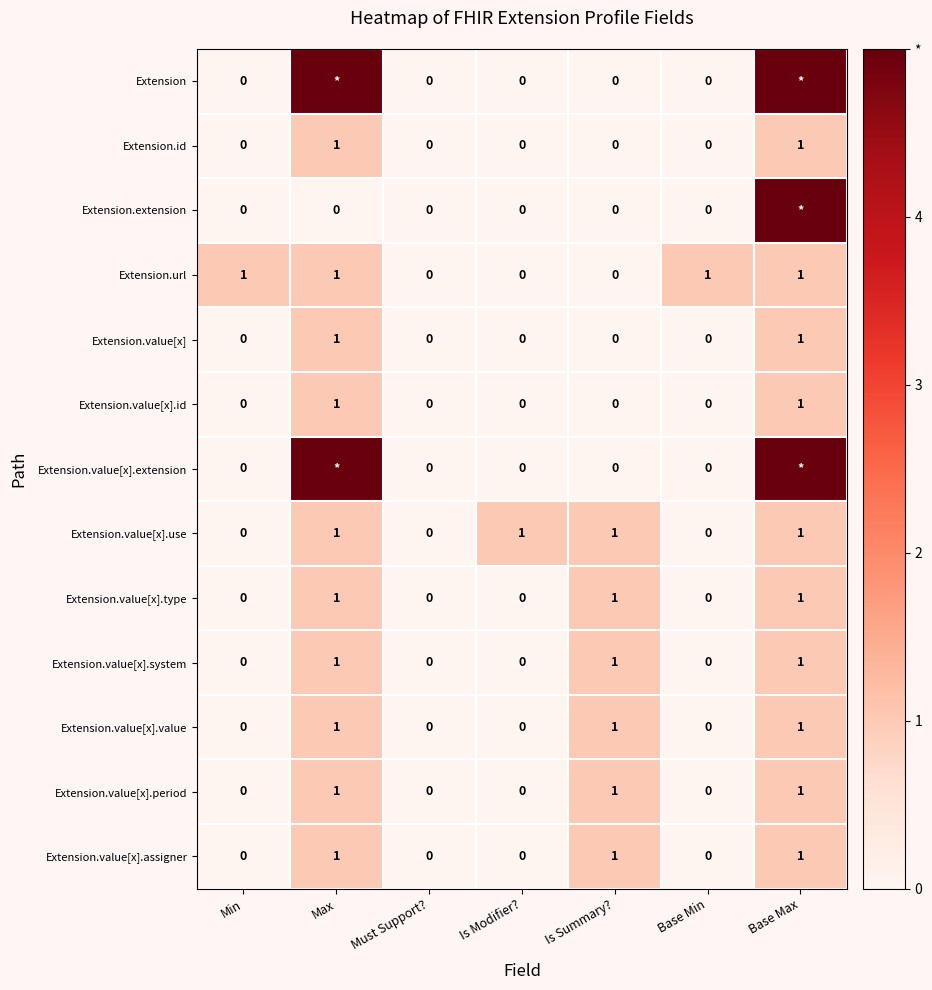

Is it true that Extension.value[x].use equals 1 at Is Summary??

True